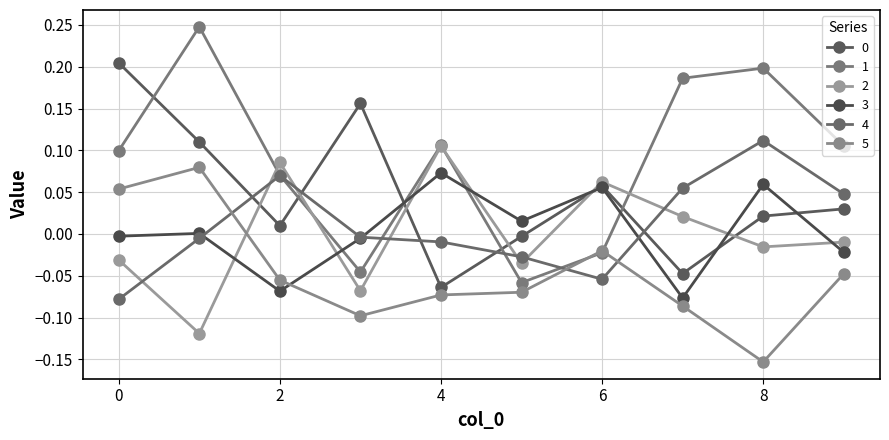

Which category has the lowest value across all series?

8